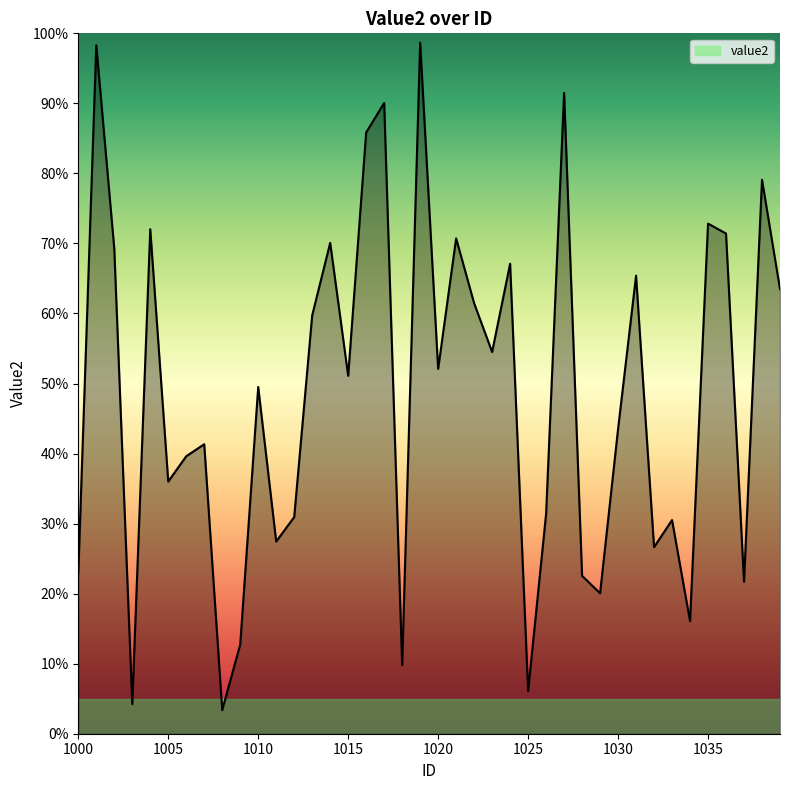

Is this an area chart (filled region under the line)?

Yes